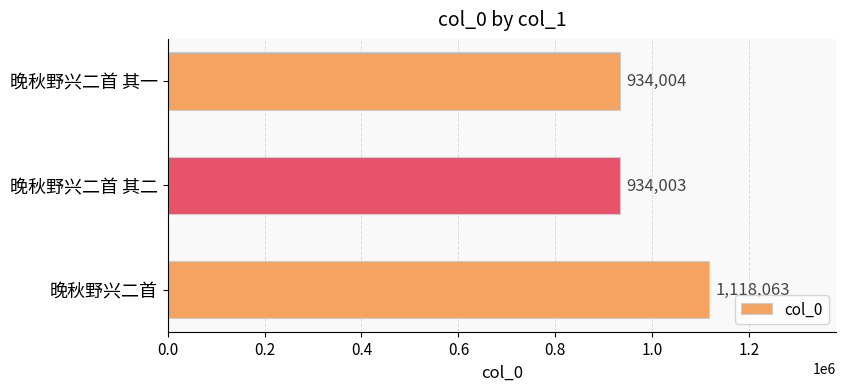

Does the chart contain stacked bars?

No